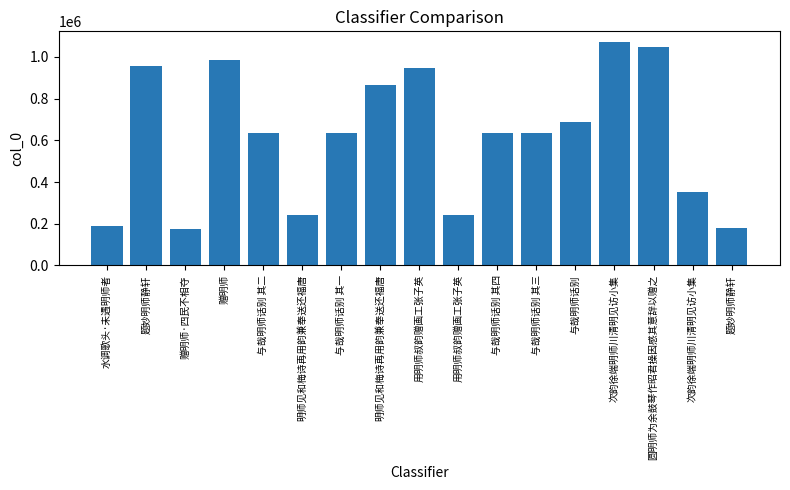

True or false: the data shows 296563 at 与哉明师话别.

False